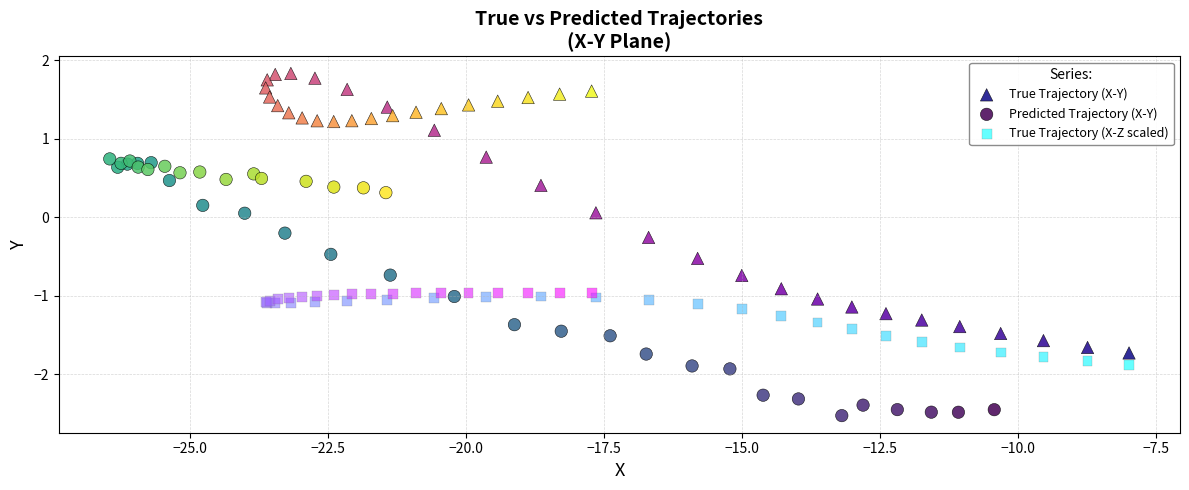

Which series reaches the maximum Y coordinate?

True Trajectory (X-Y)